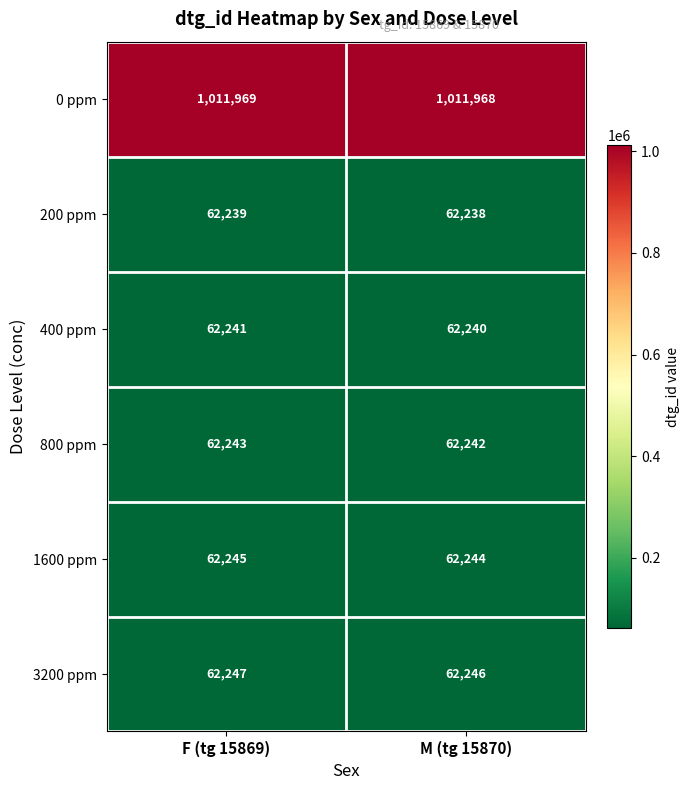

What is the spread (max minus min) of values at M (tg 15870)?

949730